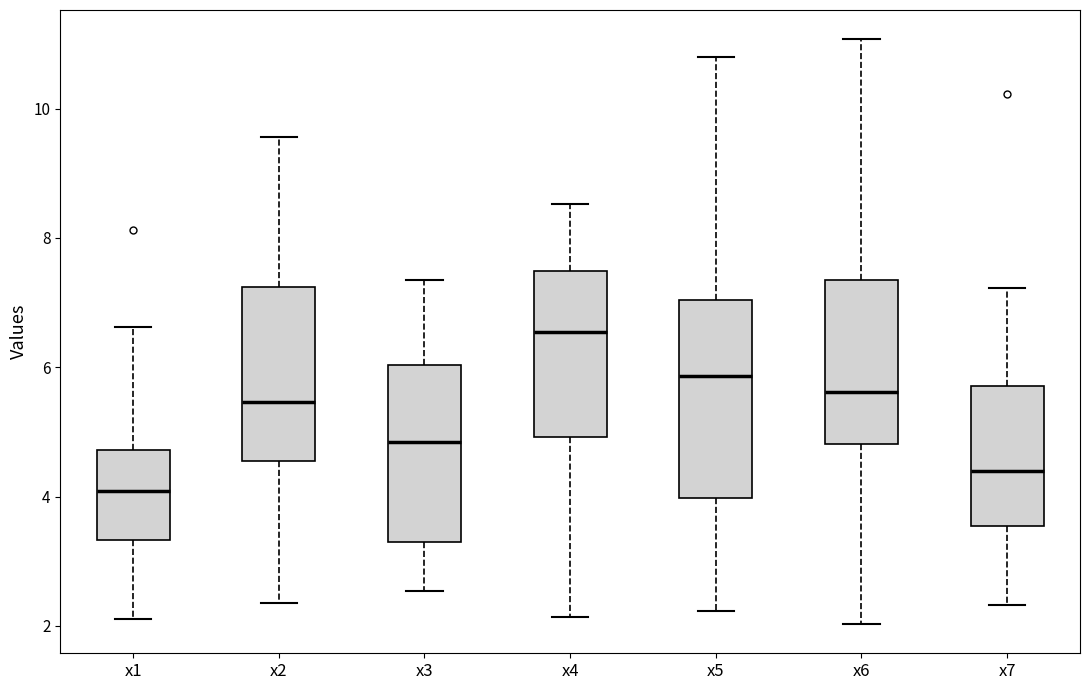

Reading left to right, read every box against the y-axis: the position of its median line, the range the box covers, and the ends of its whiskers. The values are not printed on the chart, so give them approximately, as read against the axis.

x1: median 4.0, box 3.4 to 4.8, whiskers 2.2 to 6.6
x2: median 5.4, box 4.6 to 7.2, whiskers 2.4 to 9.6
x3: median 4.8, box 3.4 to 6.0, whiskers 2.6 to 7.4
x4: median 6.6, box 5.0 to 7.4, whiskers 2.2 to 8.6
x5: median 5.8, box 4.0 to 7.0, whiskers 2.2 to 10.8
x6: median 5.6, box 4.8 to 7.4, whiskers 2.0 to 11.0
x7: median 4.4, box 3.6 to 5.8, whiskers 2.4 to 7.2